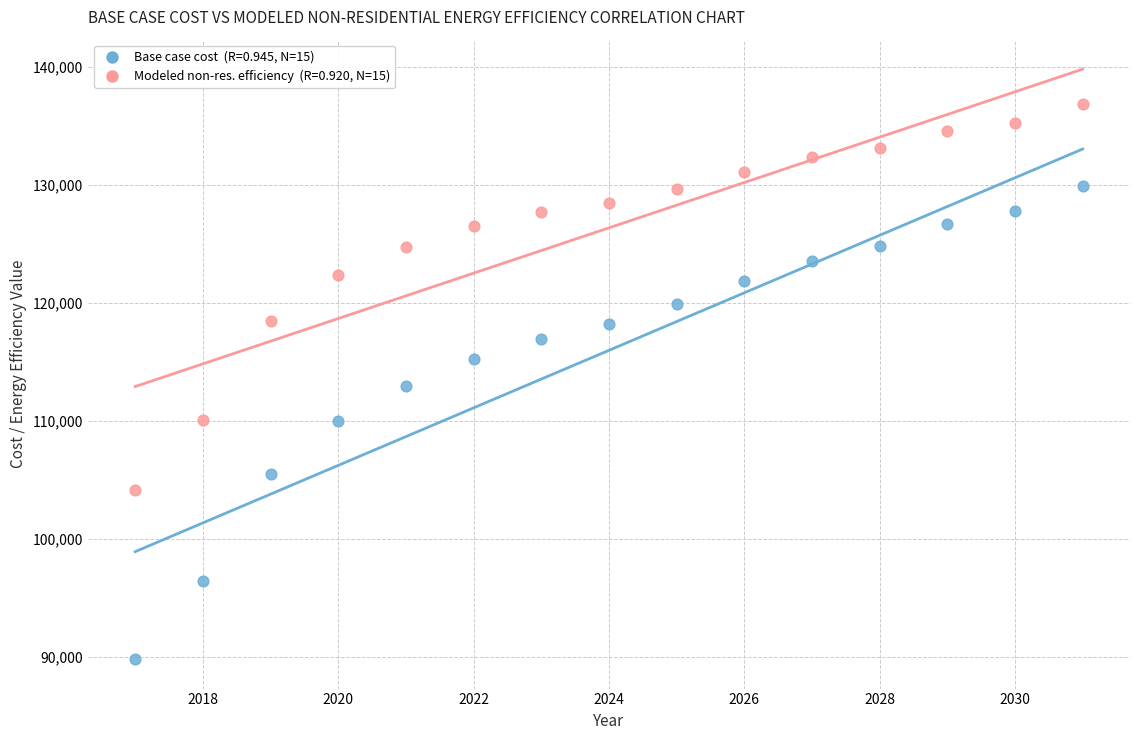

Across all data points, what is the range of X values (max minus min)?

14.0